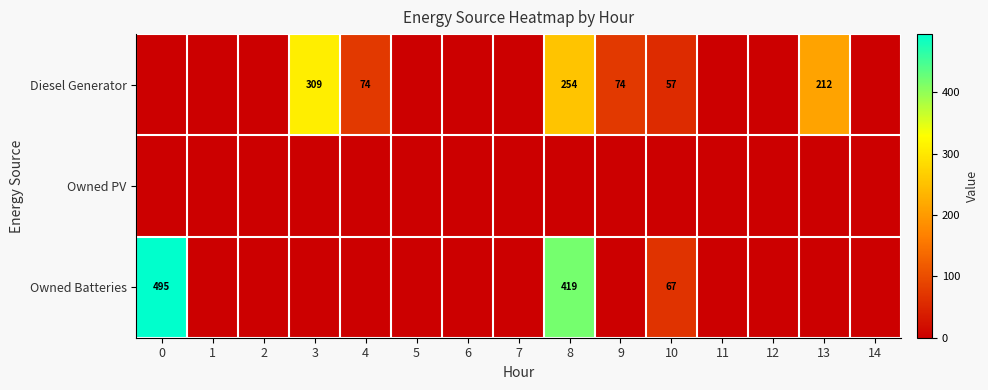

What is the difference between the highest and lowest values at 3?

309